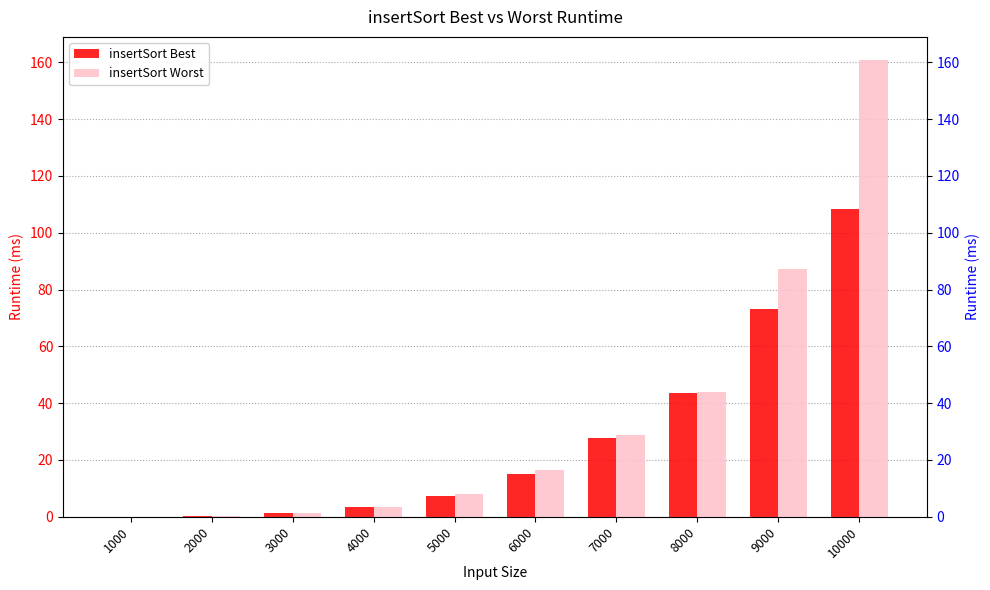

How many bars are there in total?

20